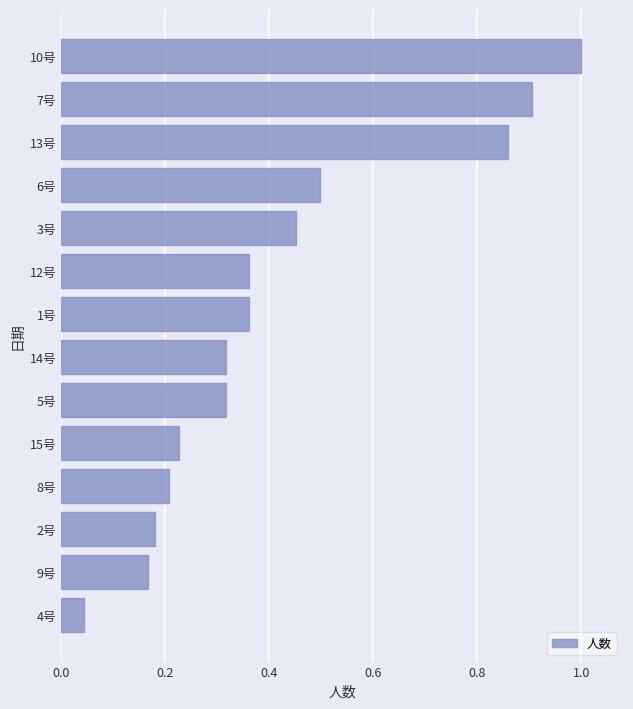

Between 8号 and 3号, which is larger?

3号